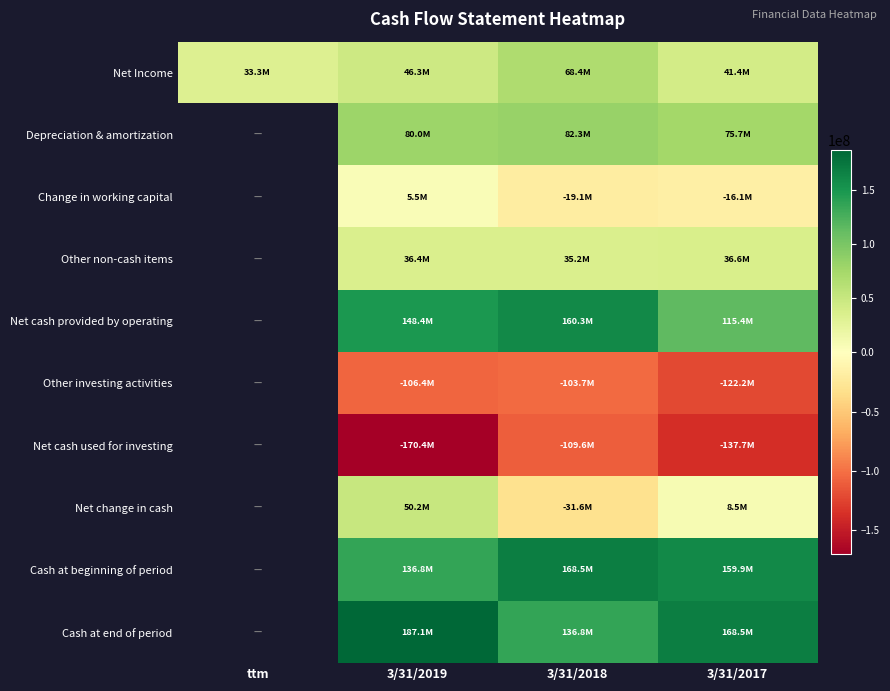

What is the difference between the highest and lowest values at 3/31/2018?

278089000.0